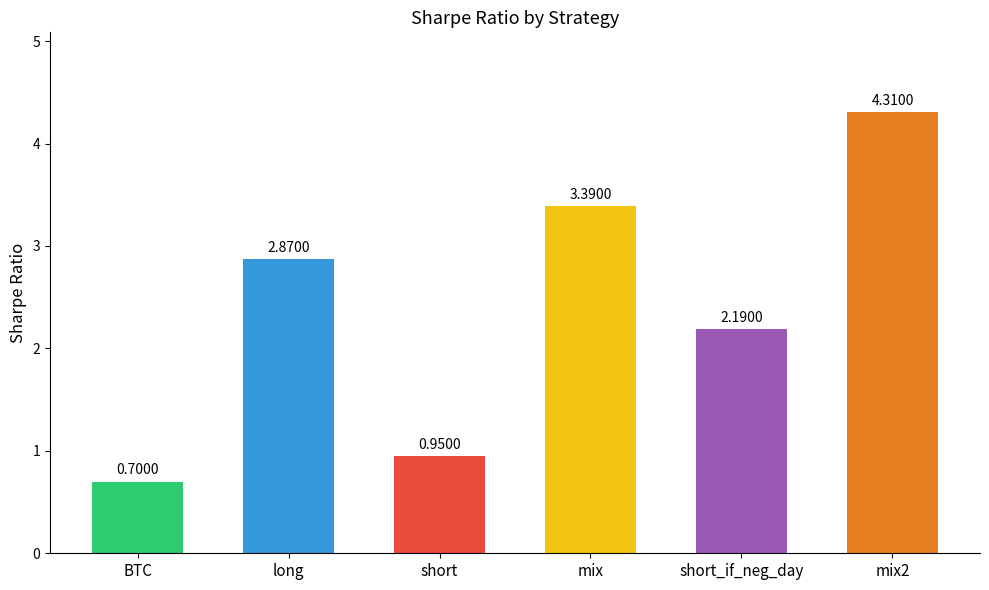

What is the ratio of the value at mix2 to the value at short_if_neg_day?

2.0